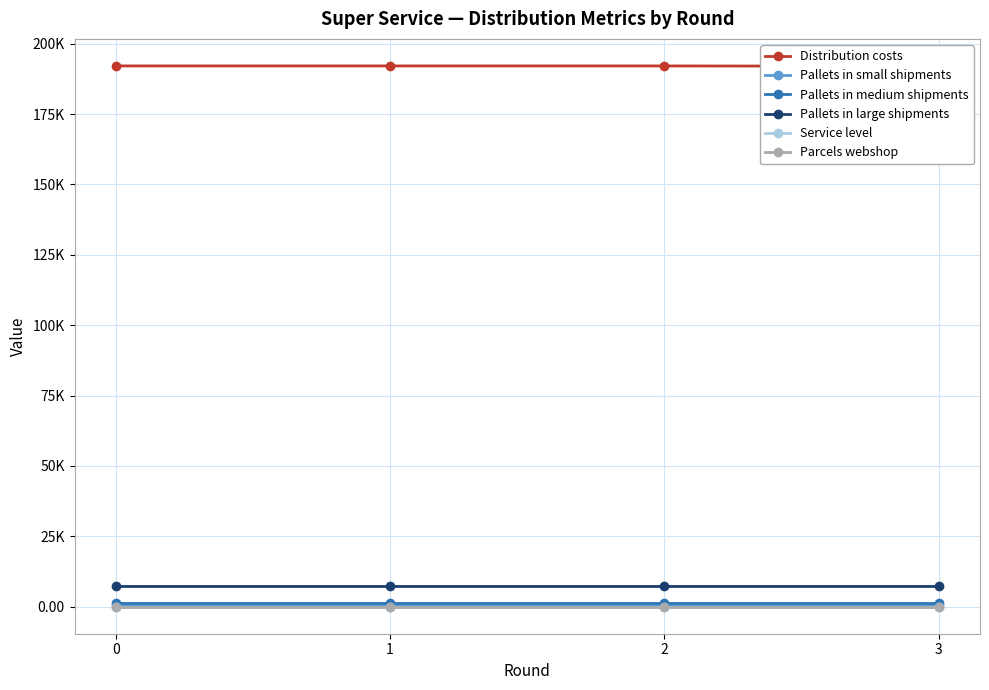

The Distribution costs series shows 192114.4 at 1. True or false?

True